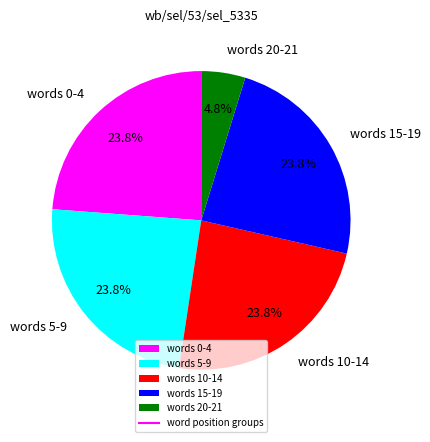

Is there any slice that represents more than half of the pie?

No